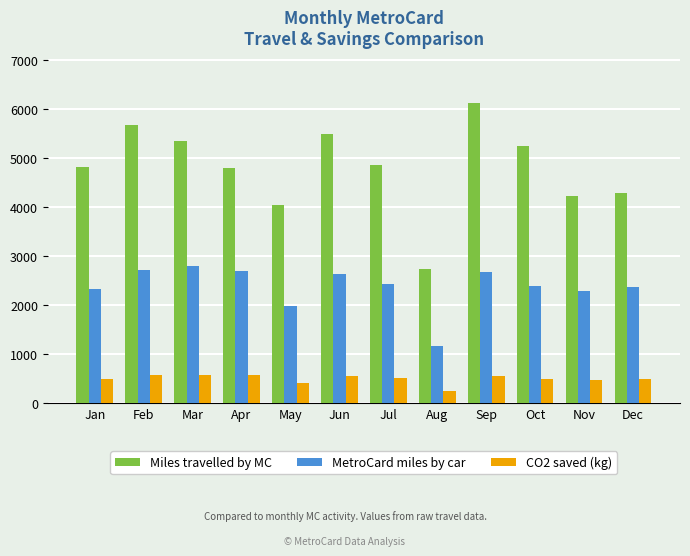

Which category has the lowest value across all series?

Aug